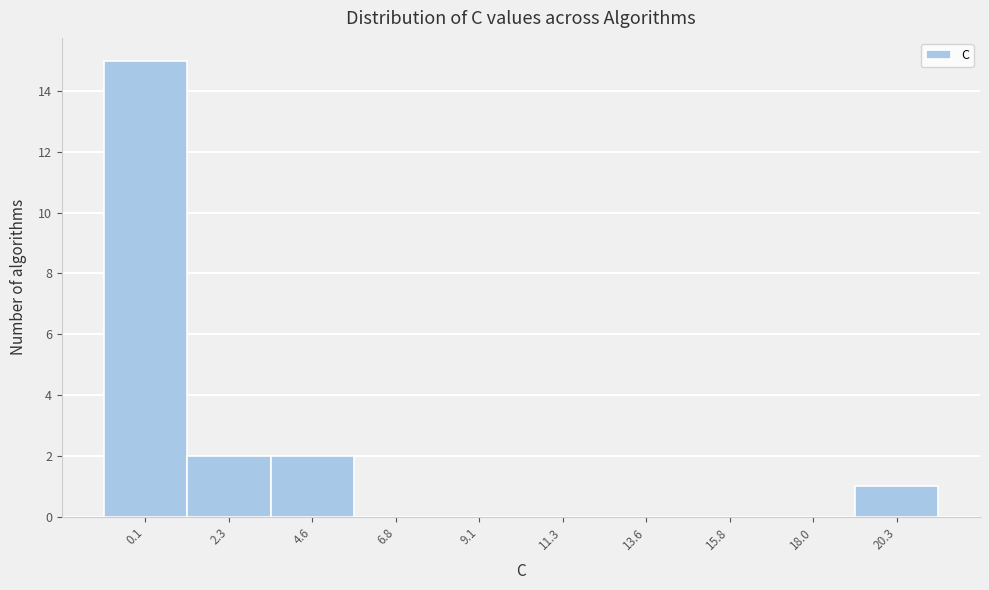

What is the maximum value shown in the chart?

15